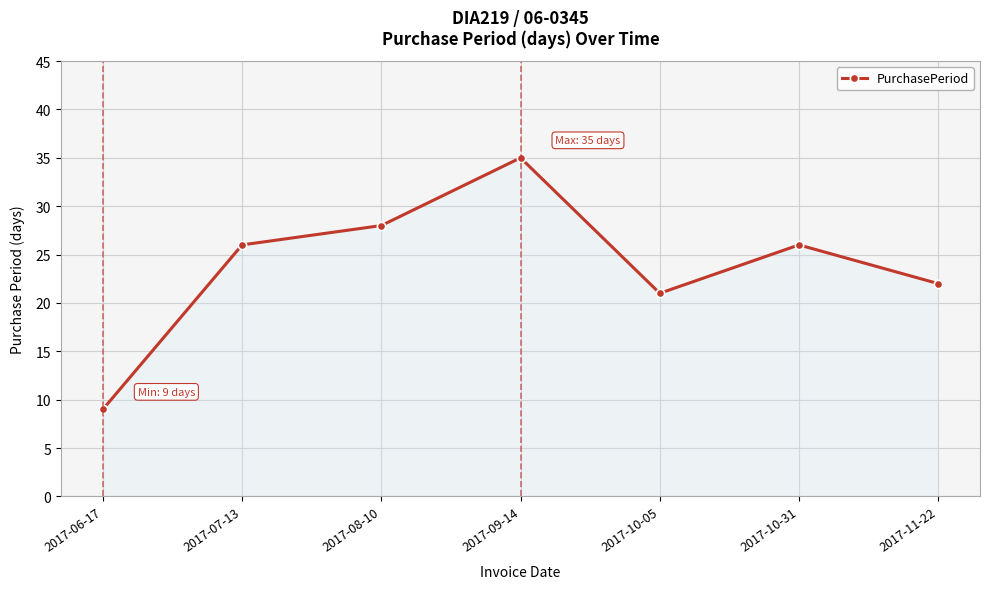

What is the sum of all values?

167